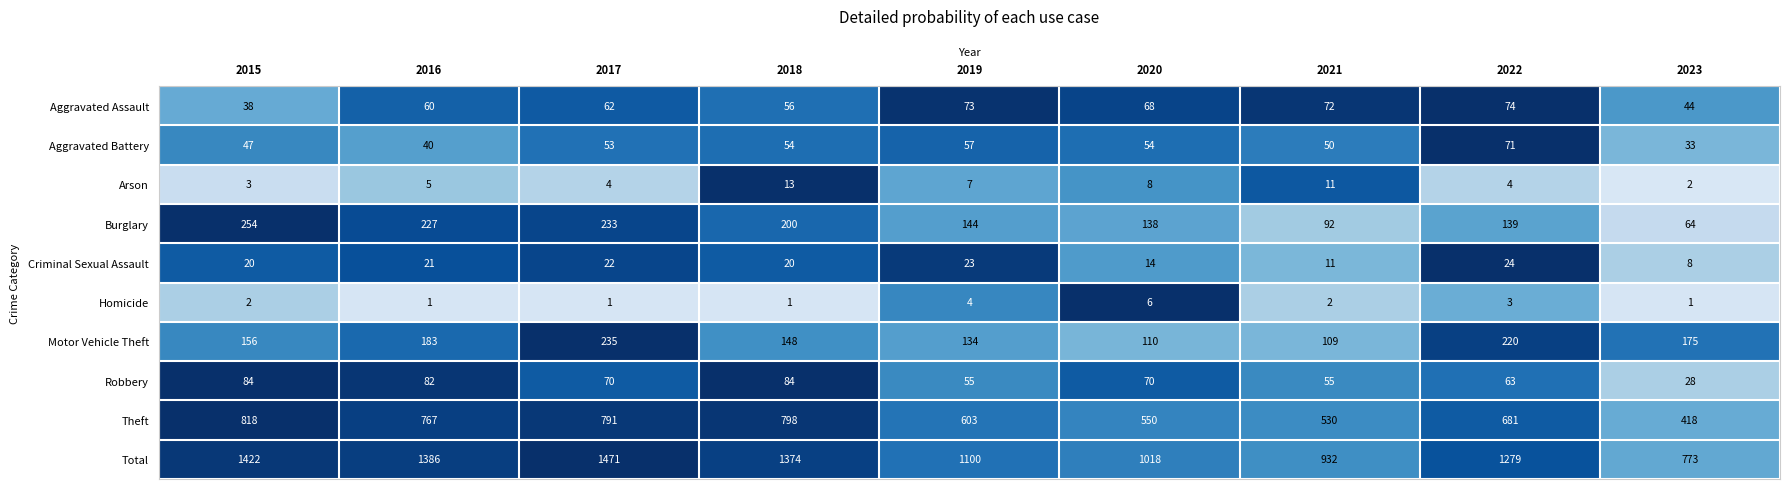

At which label does Aggravated Assault reach its peak?

2022